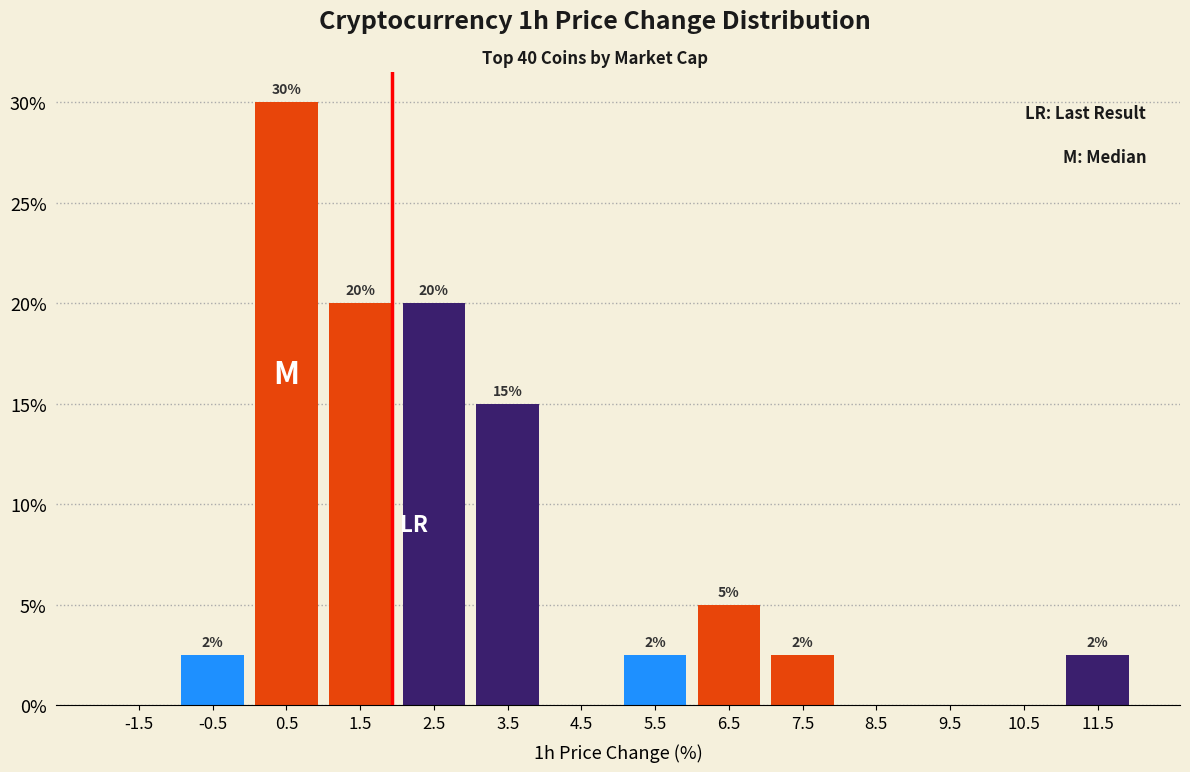

Where is the data nearest to the value 15?

3.5